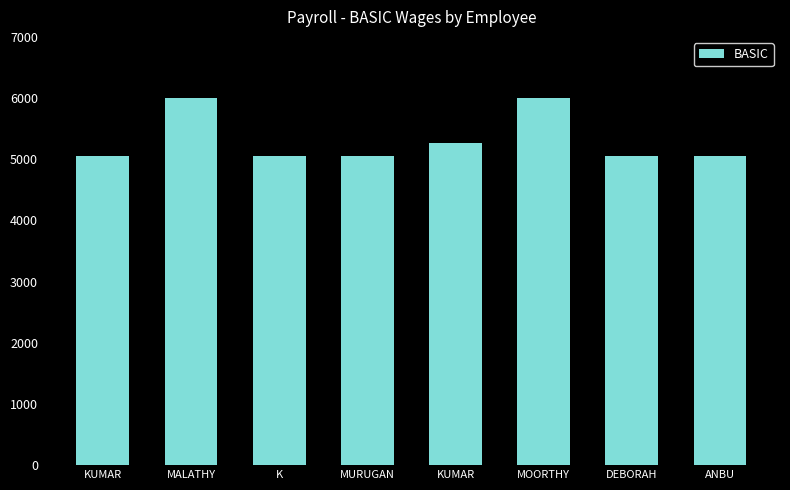

Reading right to left, list all the values displayed in this chart.

5050	5050	6000	5260	5050	5050	6000	5050